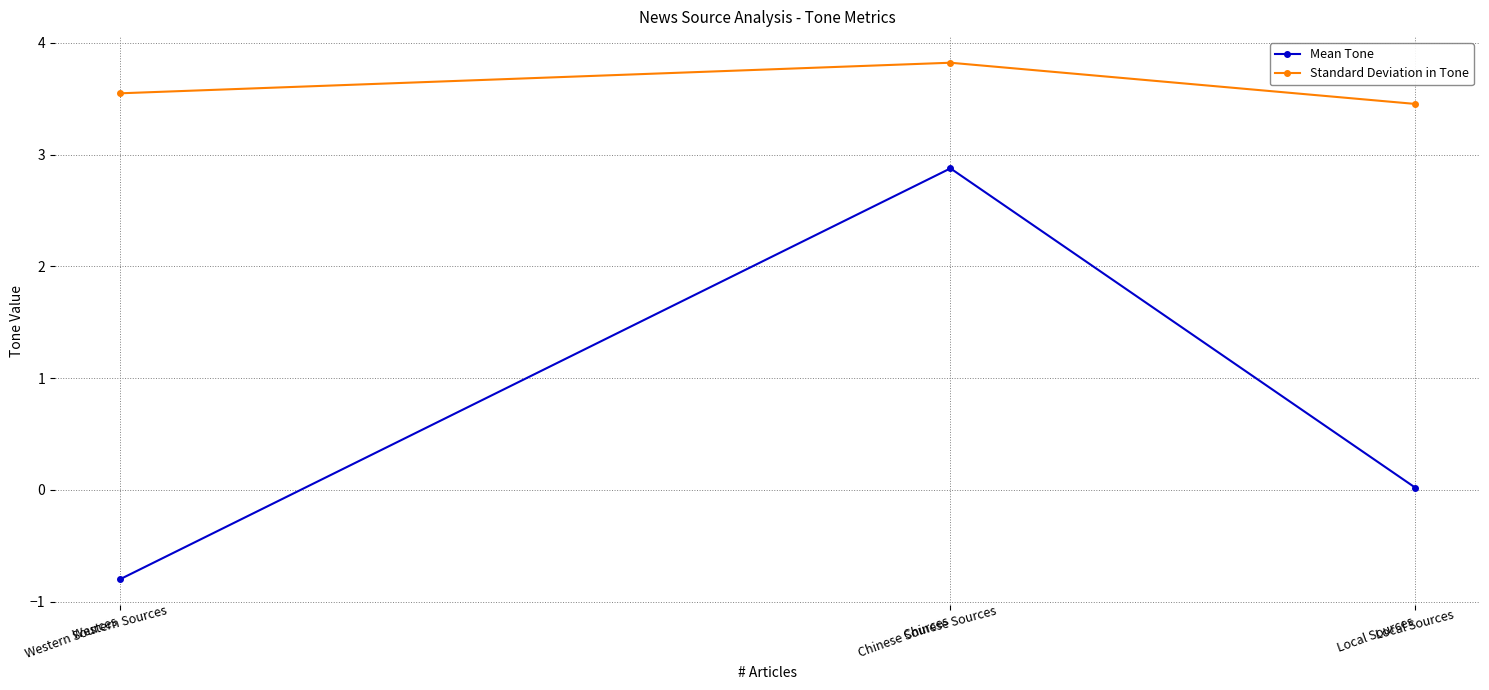

Read the Mean Tone value at Western Sources.

-0.8